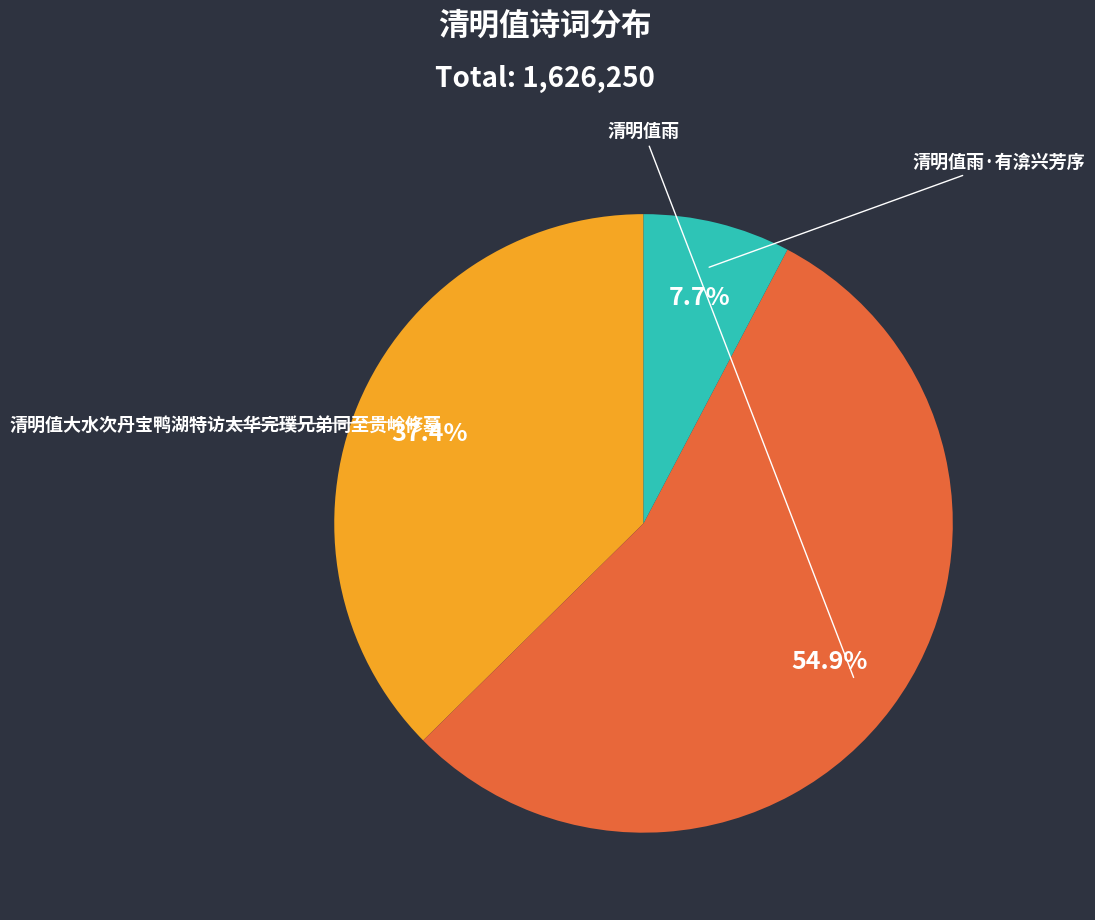

What is the ratio of the value at 清明值雨·有渰兴芳序 to the value at 清明值大水次丹宝鸭湖特访太华完璞兄弟同至贵岭修墓?

0.2